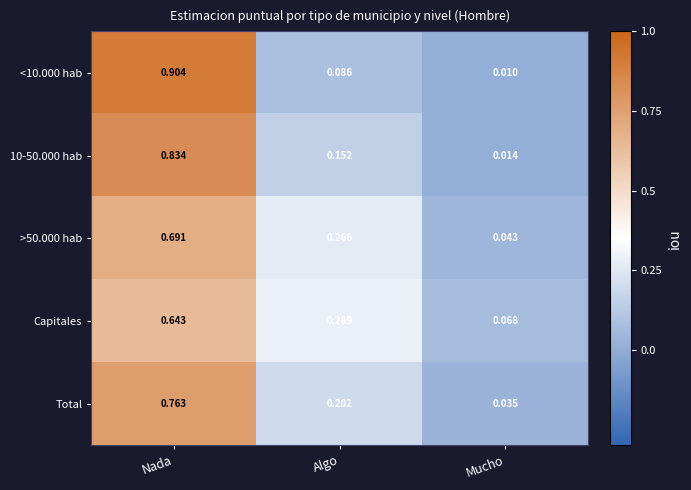

At which category does the chart reach its minimum across all series?

Mucho